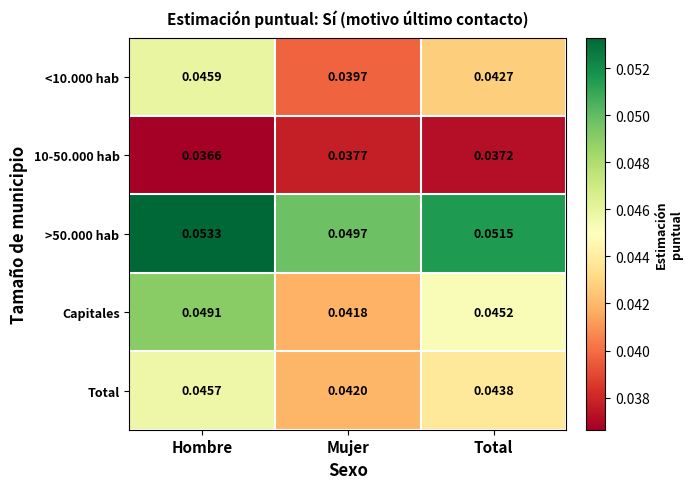

Is the value of >50.000 hab at Hombre greater than the value of Total at Total?

Yes